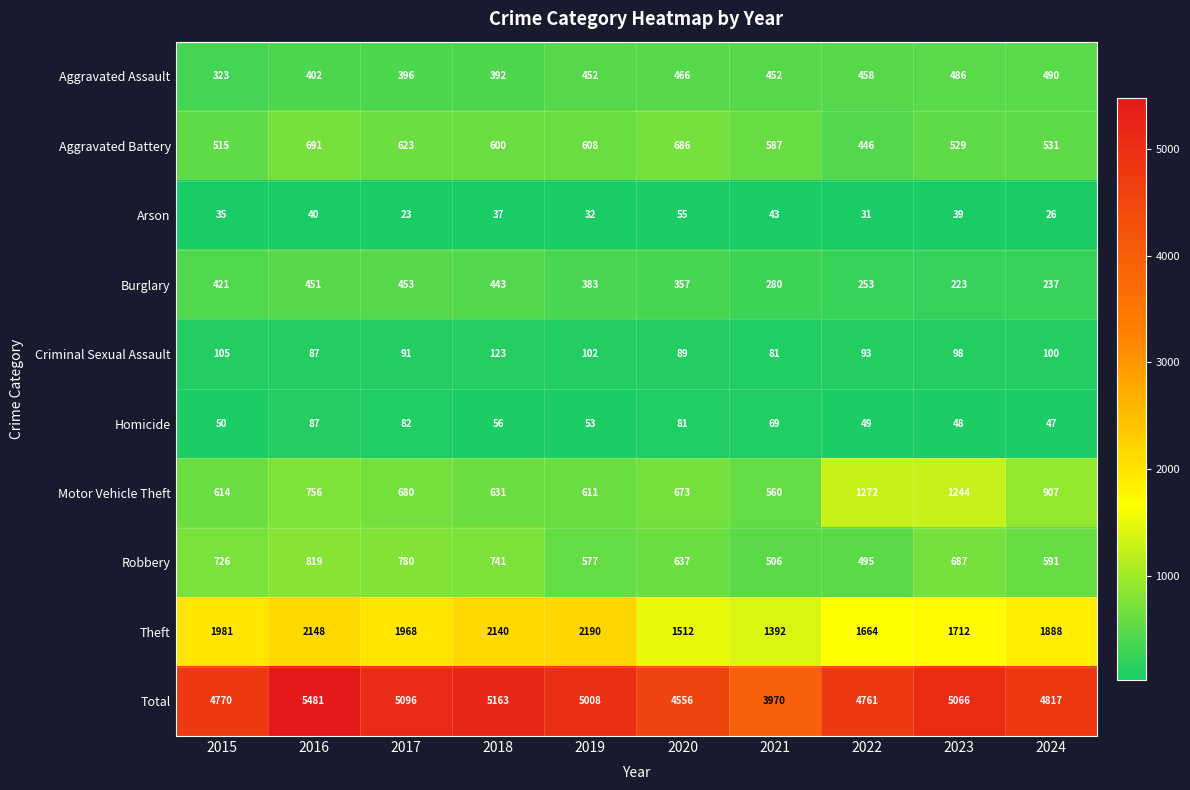

Is it true that Theft equals 1712 at 2023?

True